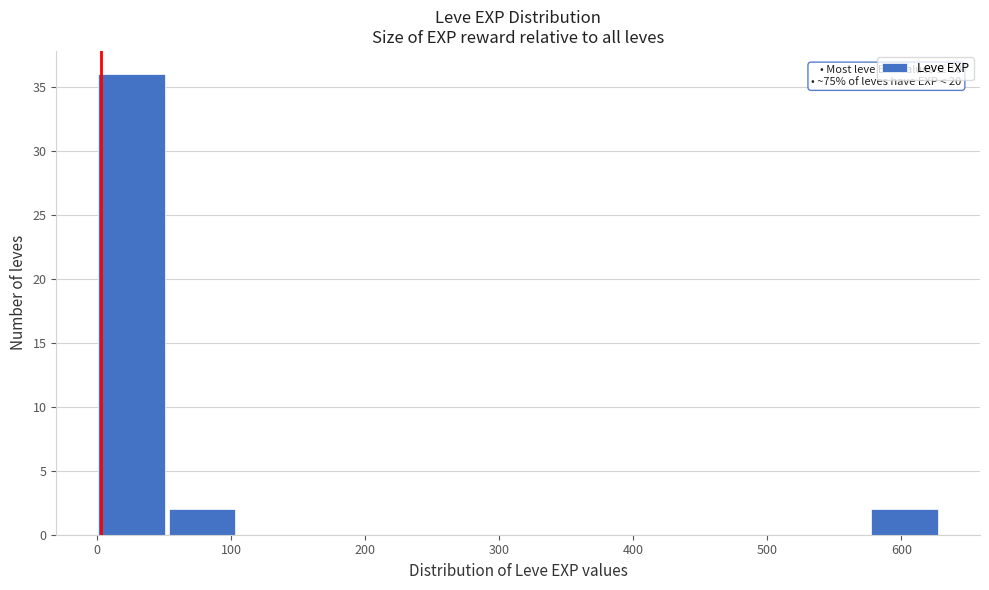

Over which range of the x-axis is the bar tallest?

0 to 50